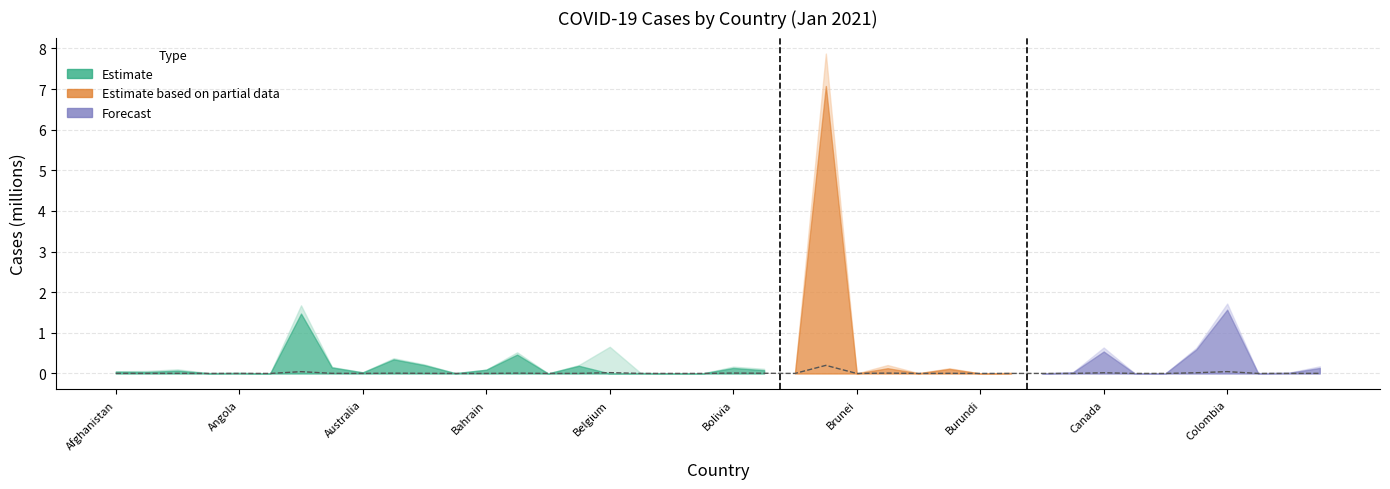

Does the chart have visible grid lines?

Yes